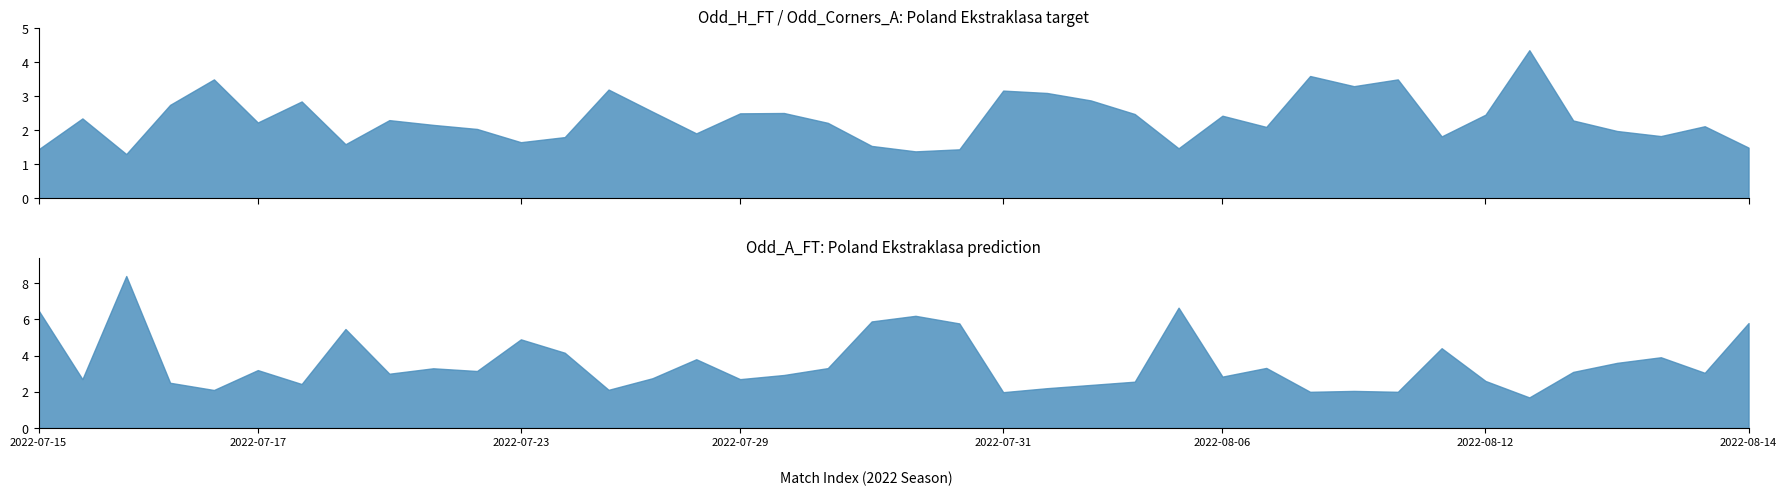

How many values in the Odd_A_FT series are below 3?

18